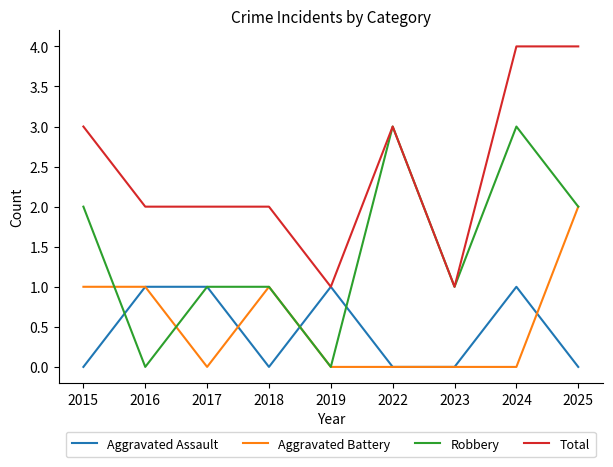

What is the greatest value displayed?

4